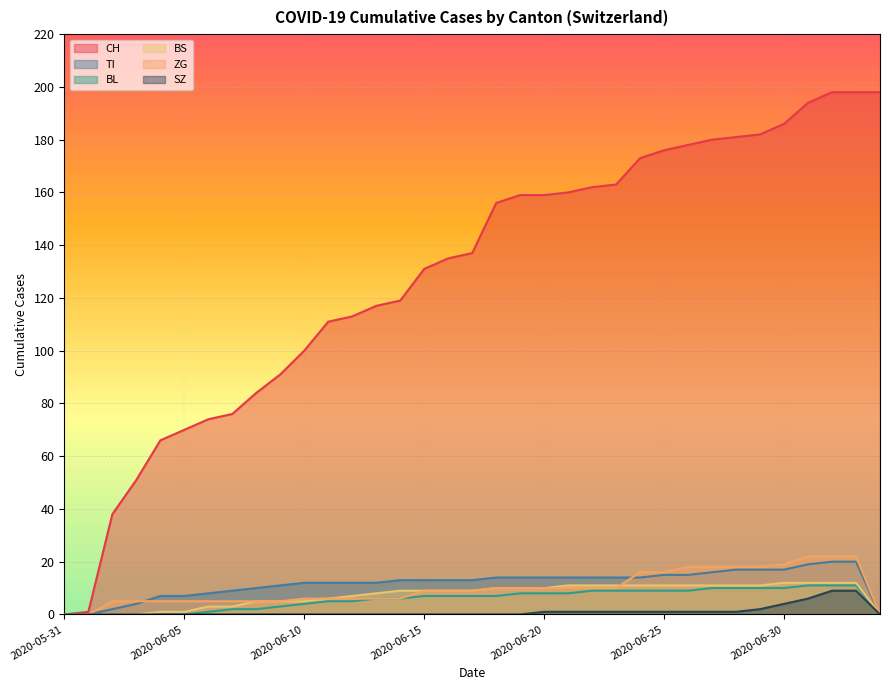

Between 2020-06-10 and 2020-07-01, which series saw the biggest shift?

CH